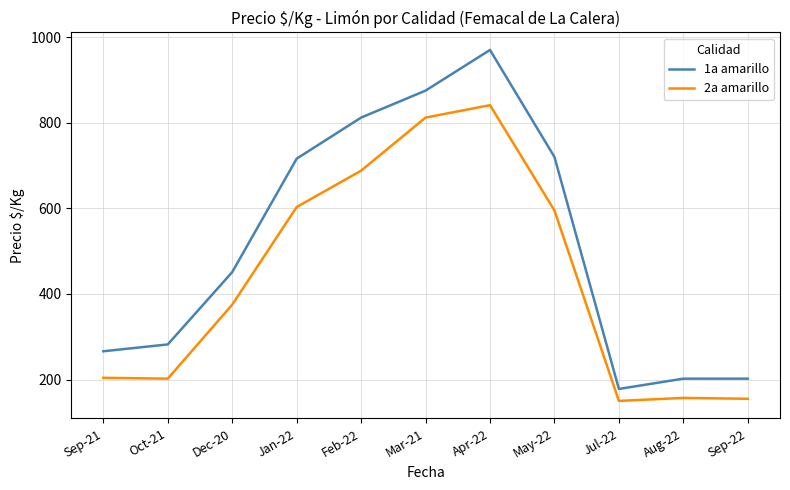

True or false: 1a amarillo and 2a amarillo cross at least once.

False